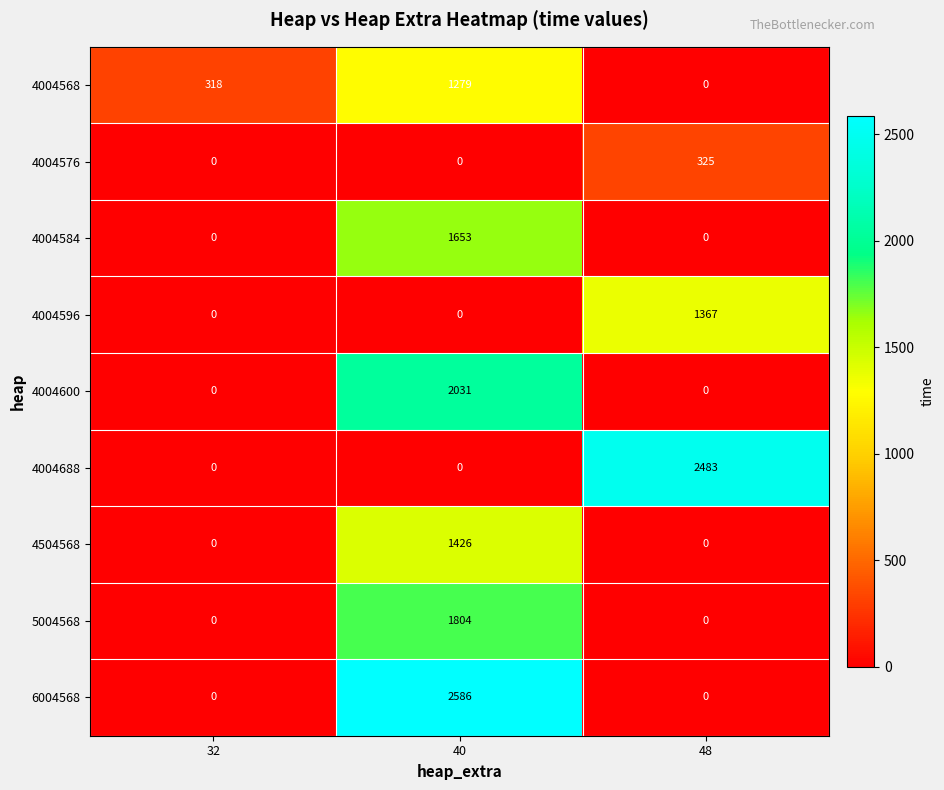

Is it true that 4504568 equals 0 at 32?

True